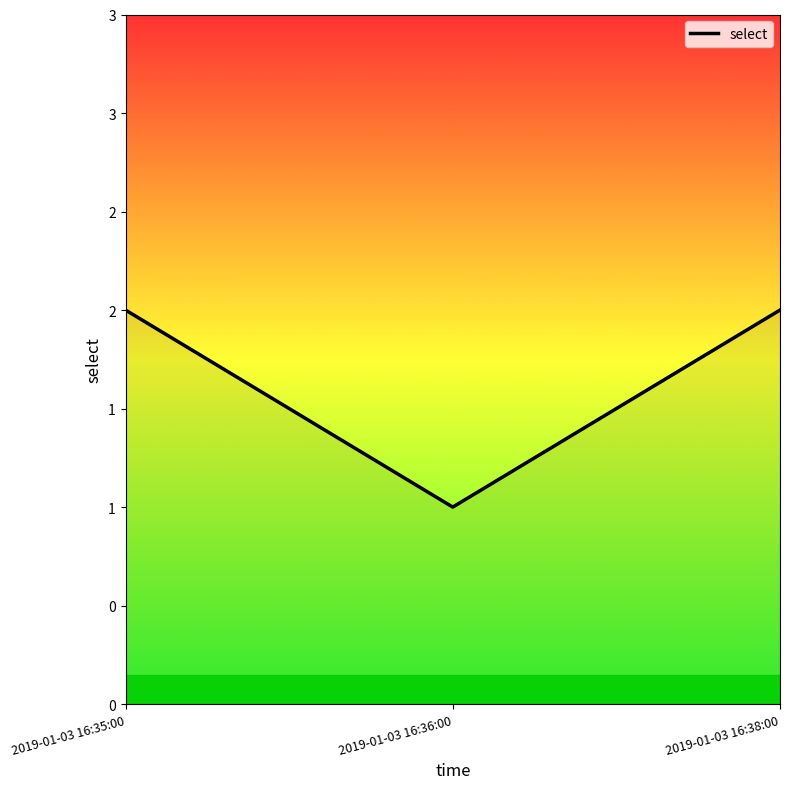

Is this an area chart (filled region under the line)?

Yes